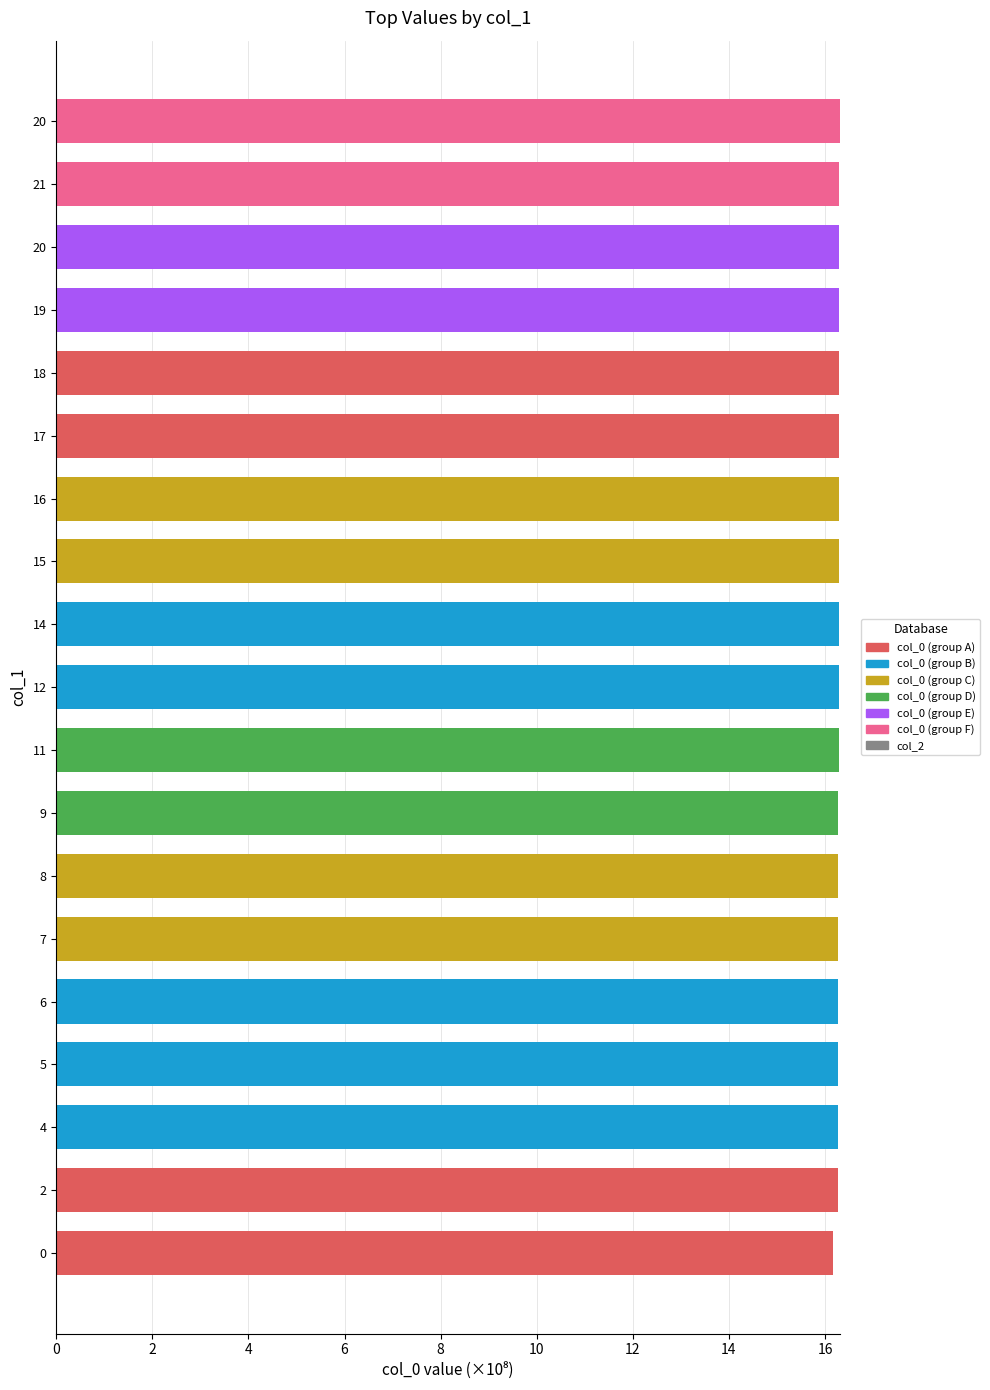

How many series are shown in this chart?

1